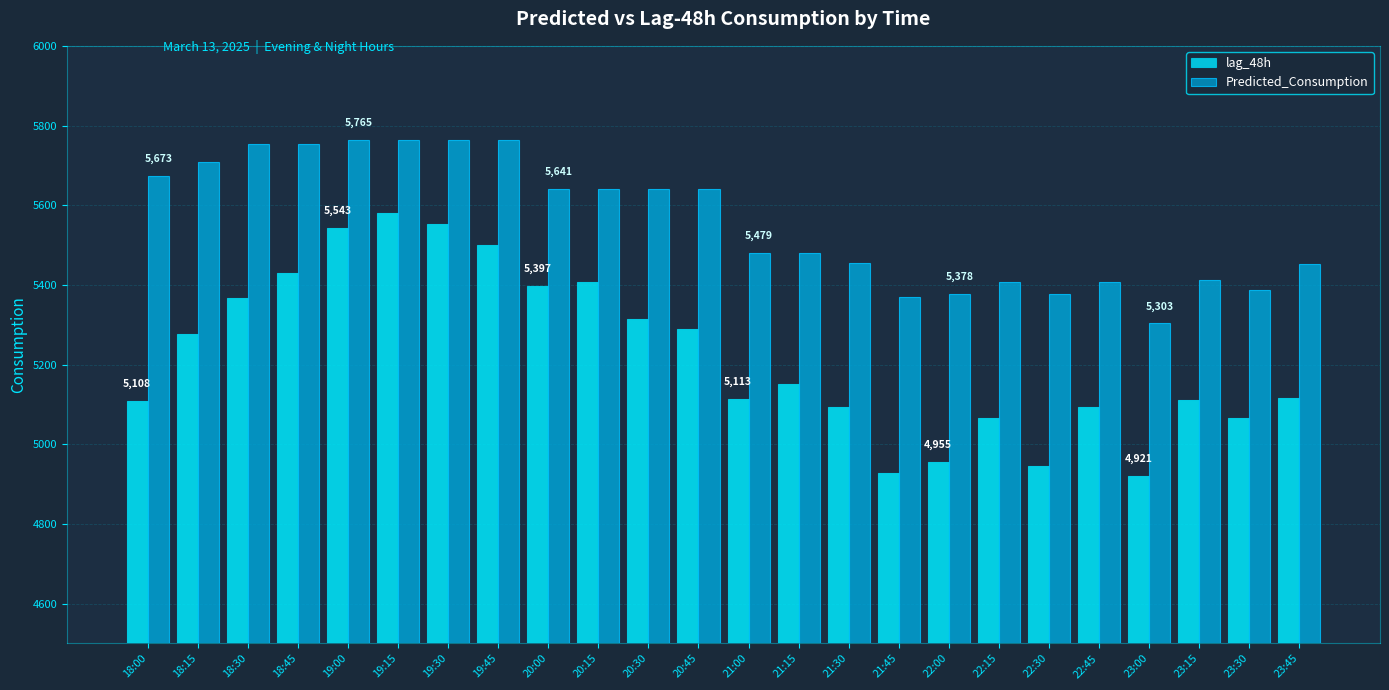

Reading right to left, list all the values displayed in this chart.

lag_48h: 23:45=5117.0	23:30=5065.0	23:15=5112.0	23:00=4921.0	22:45=5093.0	22:30=4945.0	22:15=5065.0	22:00=4955.0	21:45=4928.0	21:30=5093.0	21:15=5152.0	21:00=5113.0	20:45=5288.0	20:30=5314.0	20:15=5408.0	20:00=5397.0	19:45=5499.0	19:30=5552.0	19:15=5581.0	19:00=5543.0	18:45=5431.0	18:30=5368.0	18:15=5276.0	18:00=5108.0
Predicted_Consumption: 23:45=5451.8	23:30=5386.3	23:15=5411.8	23:00=5303.0	22:45=5408.4	22:30=5378.1	22:15=5408.4	22:00=5378.1	21:45=5370.5	21:30=5453.8	21:15=5479.2	21:00=5479.2	20:45=5640.6	20:30=5640.6	20:15=5640.6	20:00=5640.6	19:45=5764.7	19:30=5764.7	19:15=5764.7	19:00=5764.7	18:45=5753.1	18:30=5753.1	18:15=5708.9	18:00=5672.9